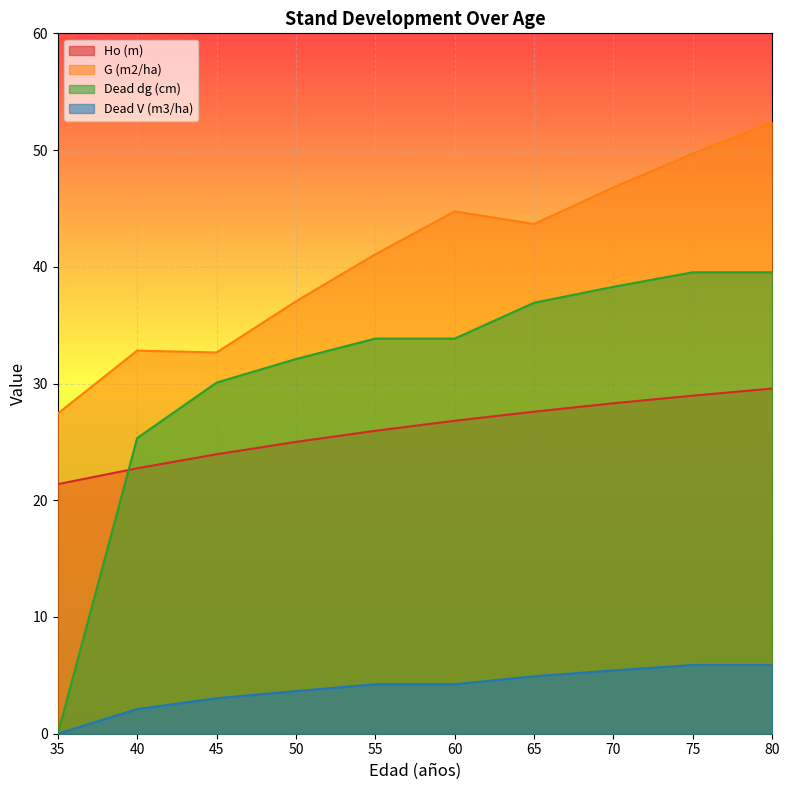

At which category is the sum across all series the highest?

80